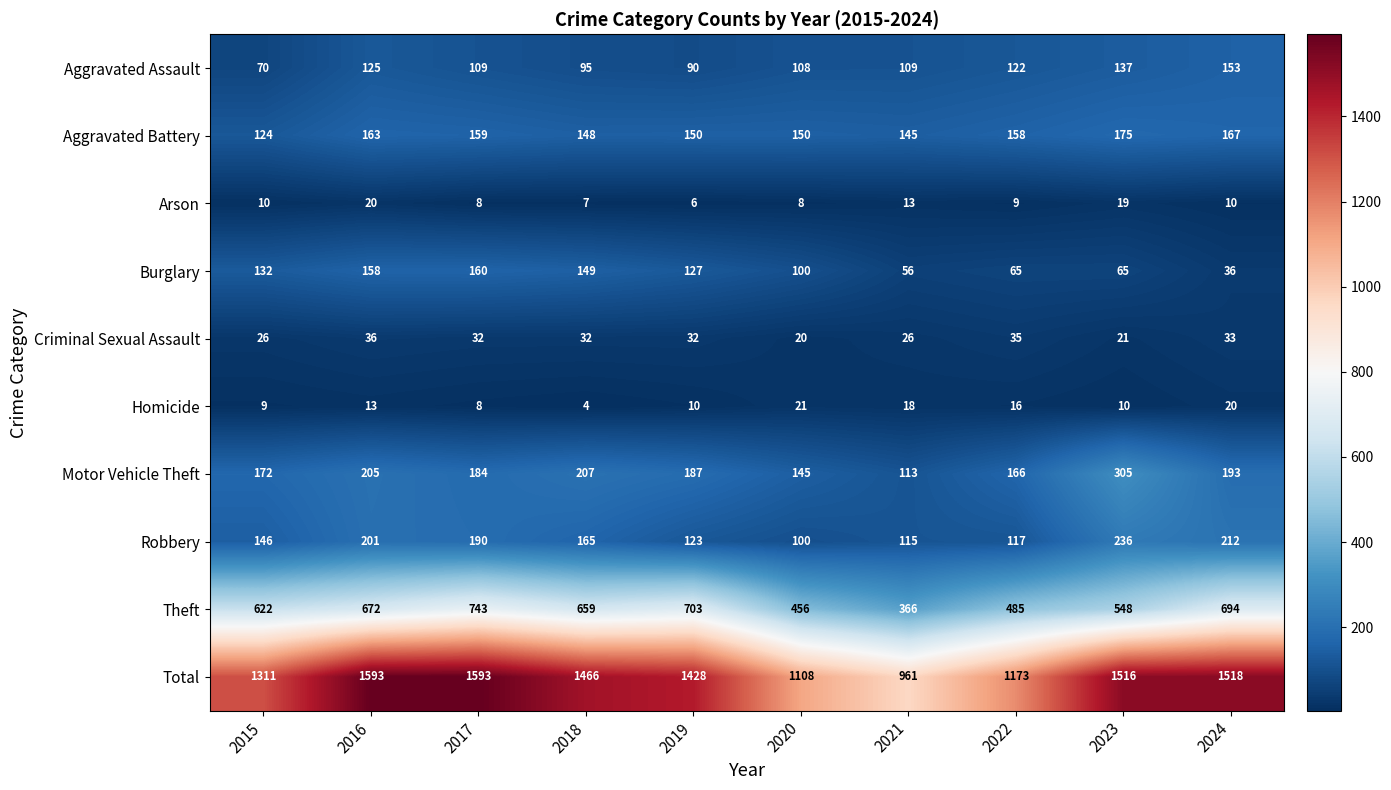

Which category has the highest value in the Arson series?

2016